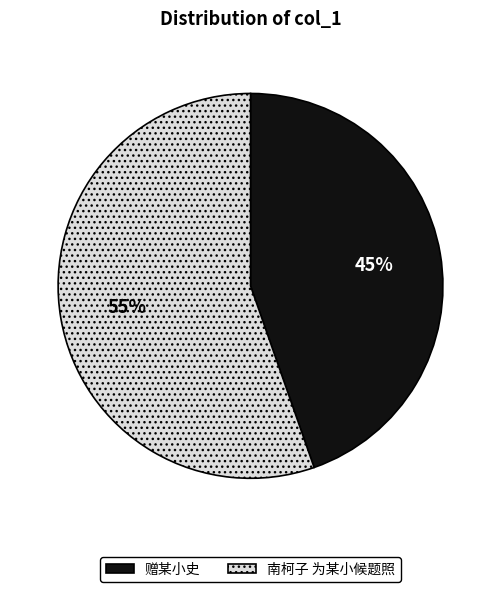

Which slice represents more than half of the pie?

南柯子 为某小候题照